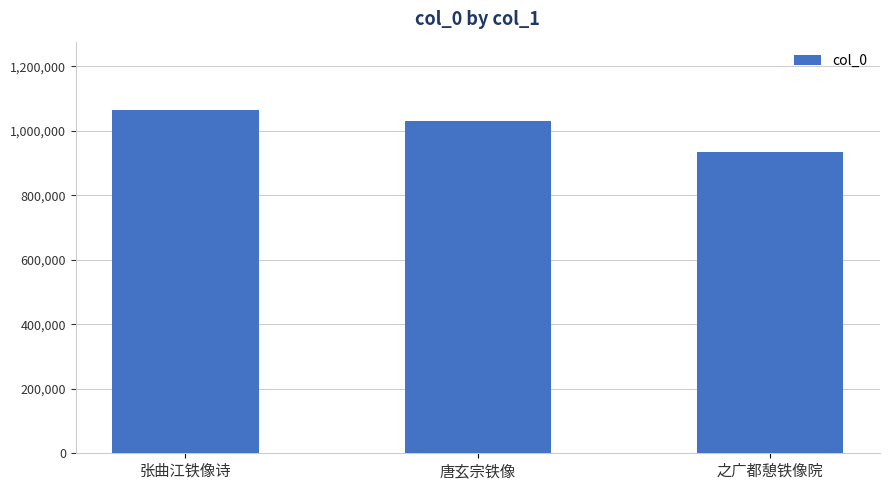

Is it true that the value at 张曲江铁像诗 is 729870?

False